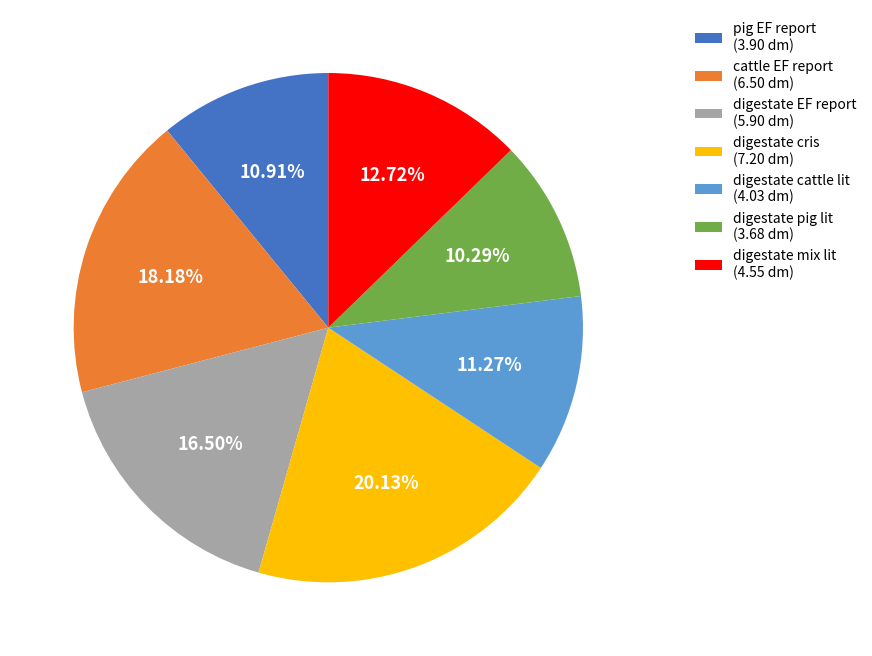

To the nearest percent, what is the average slice percentage?

14%